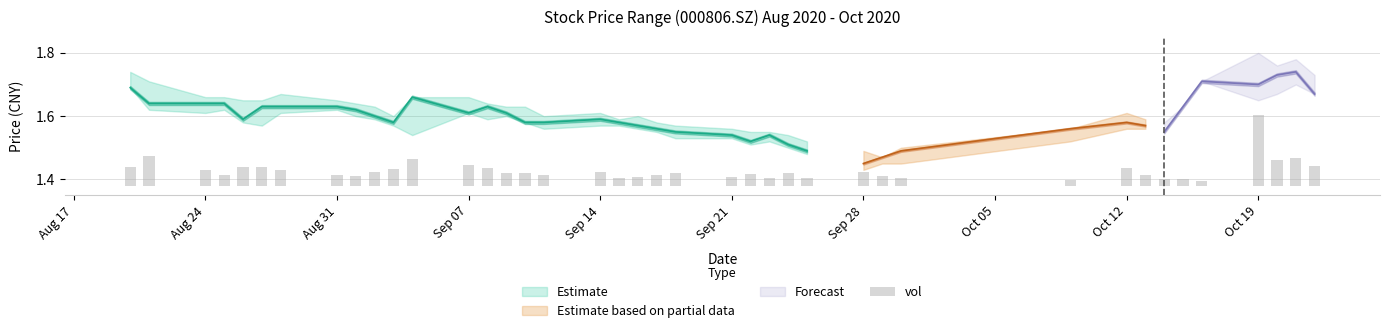

Does the chart contain any negative values?

No